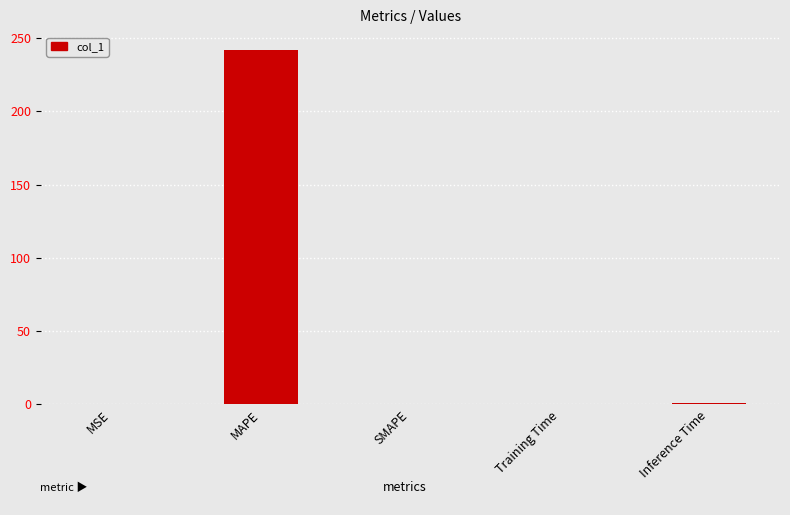

Is it true that the value at SMAPE is 0.0?

True